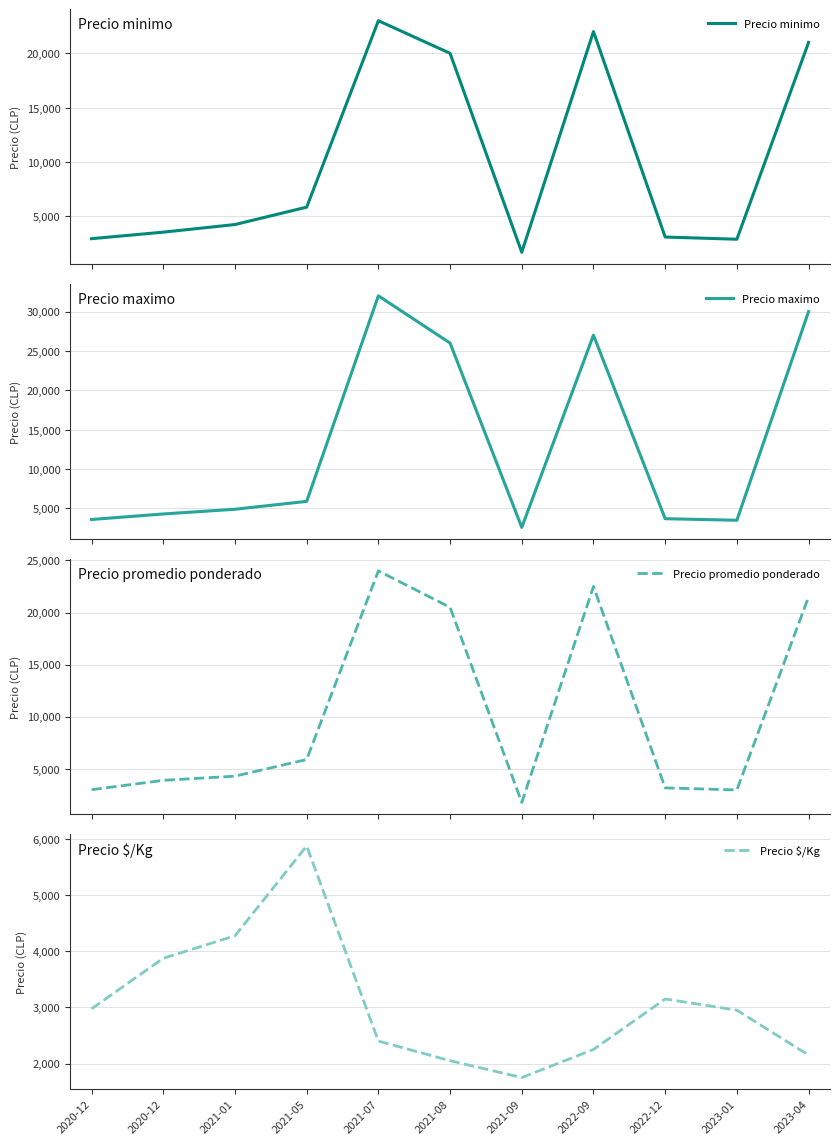

What is the sum of the Precio $/Kg values at 2021-01 and 2022-09?

6525